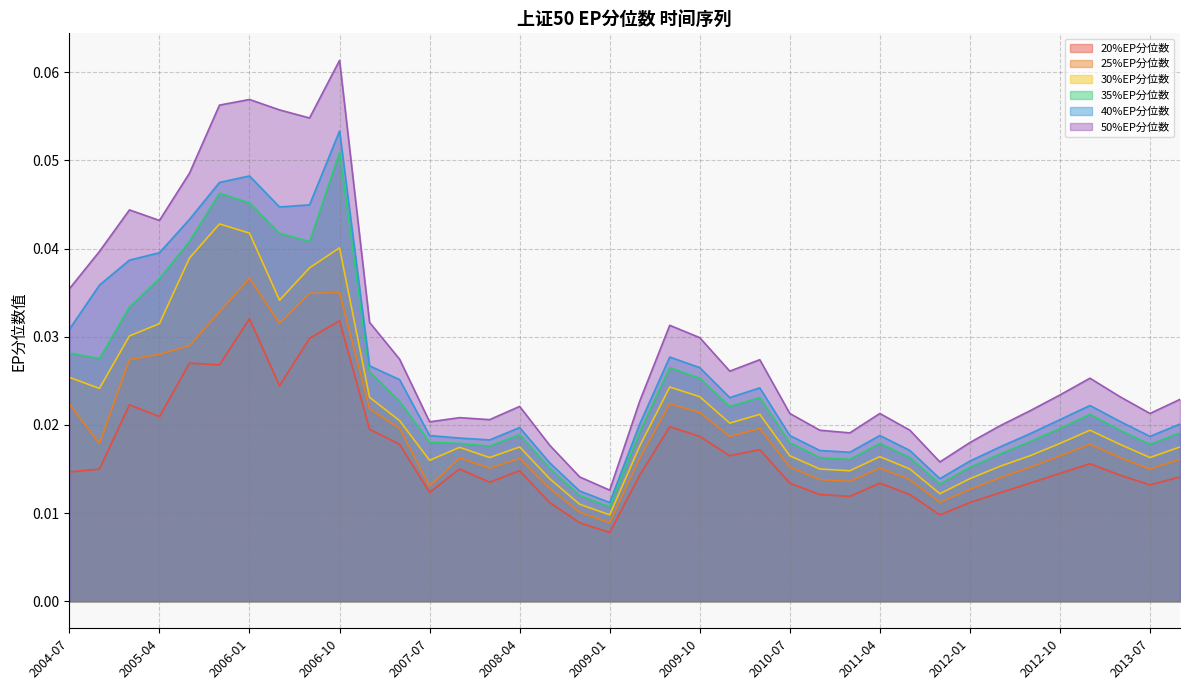

What are all the series names shown in the legend?

20%EP分位数, 25%EP分位数, 30%EP分位数, 35%EP分位数, 40%EP分位数, 50%EP分位数